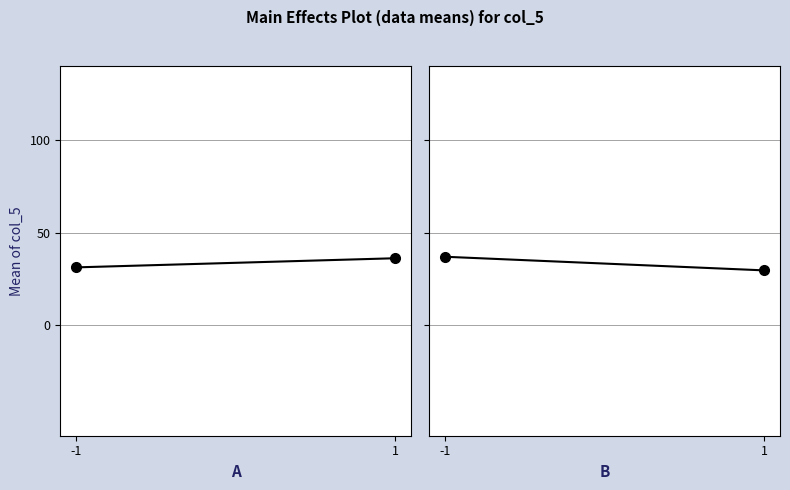

The col_0 effect series shows 64.9 at -1. True or false?

False